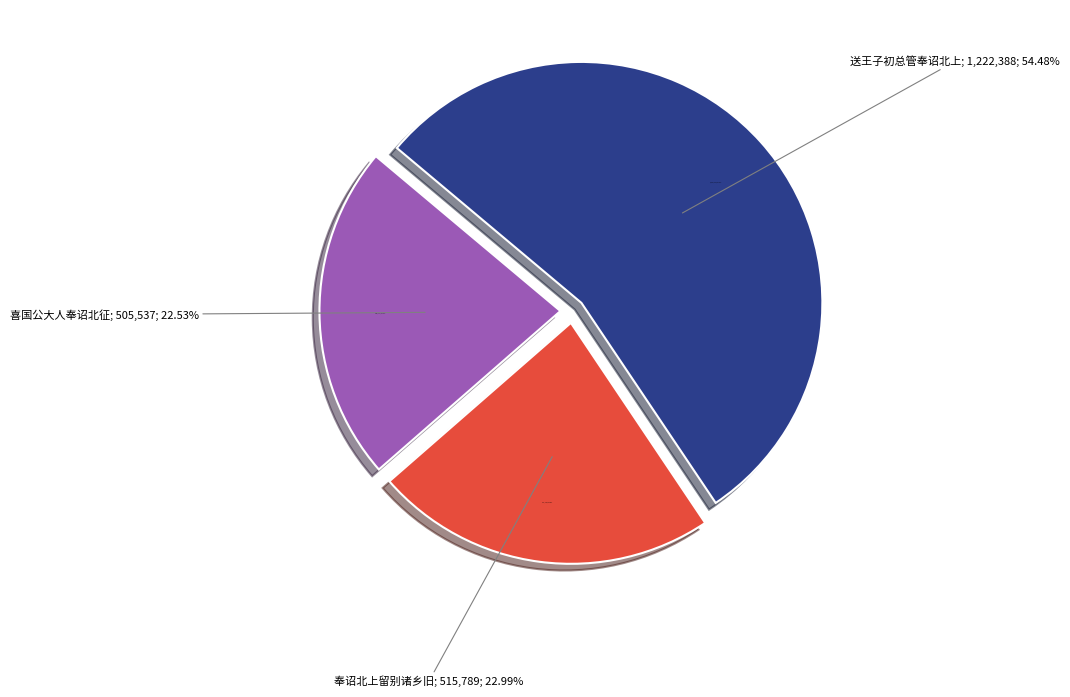

Count the number of slices in the pie.

3